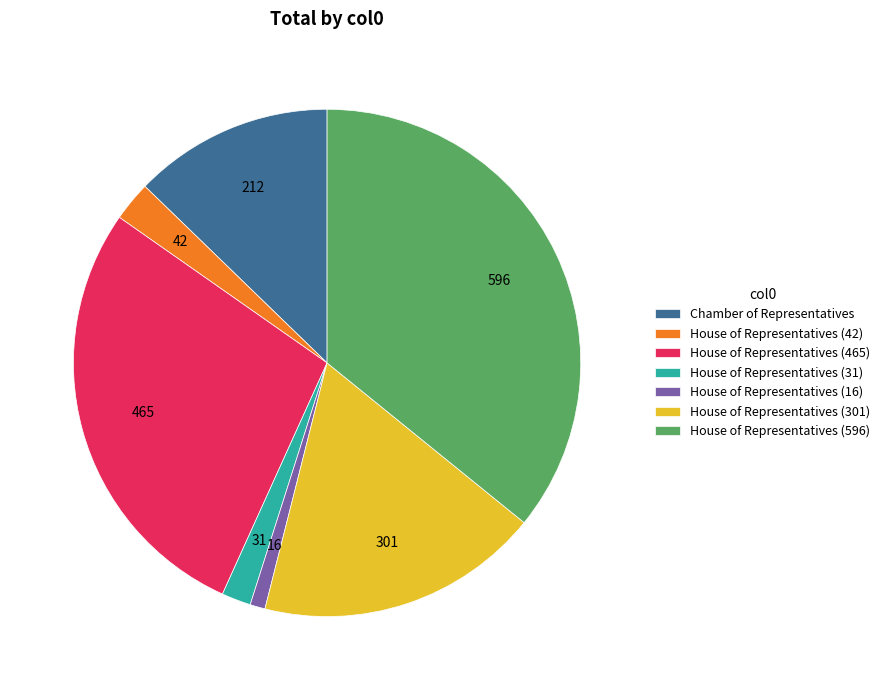

Rank the categories by value from lowest to highest.

House of Representatives (16), House of Representatives (31), House of Representatives (42), Chamber of Representatives, House of Representatives (301), House of Representatives (465), House of Representatives (596)